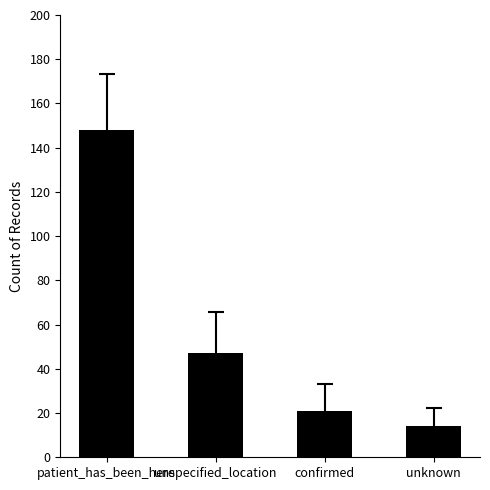

The value at confirmed is 10. True or false?

False